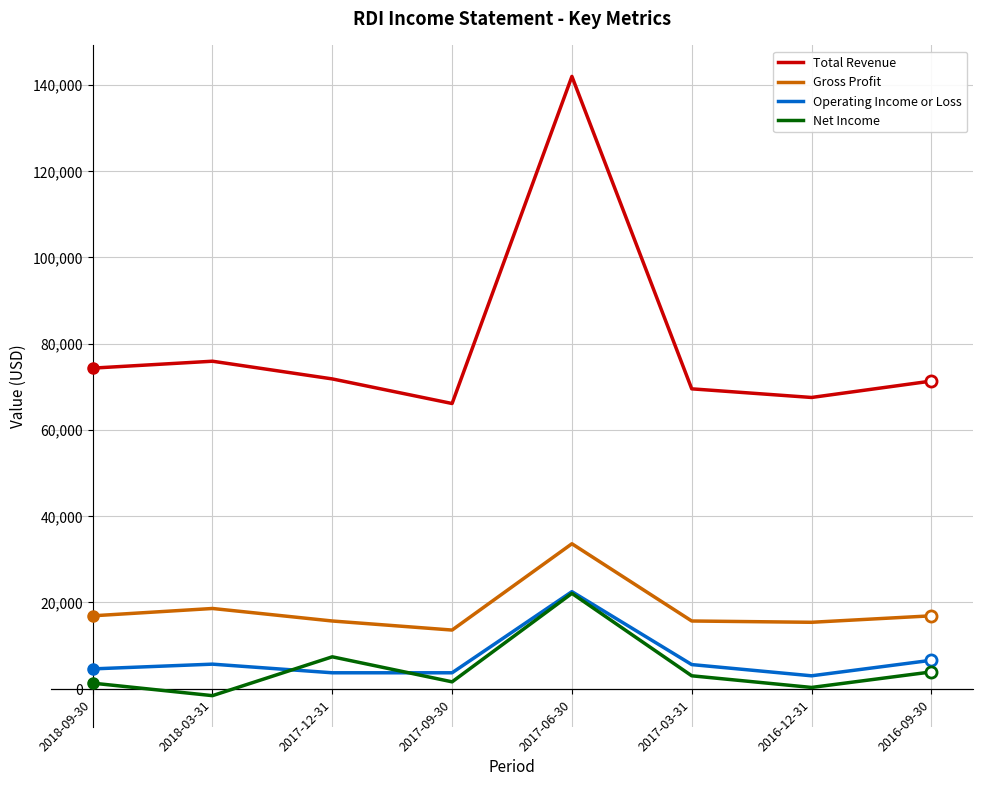

True or false: Operating Income or Loss has more than 2 points higher than both neighbors.

False